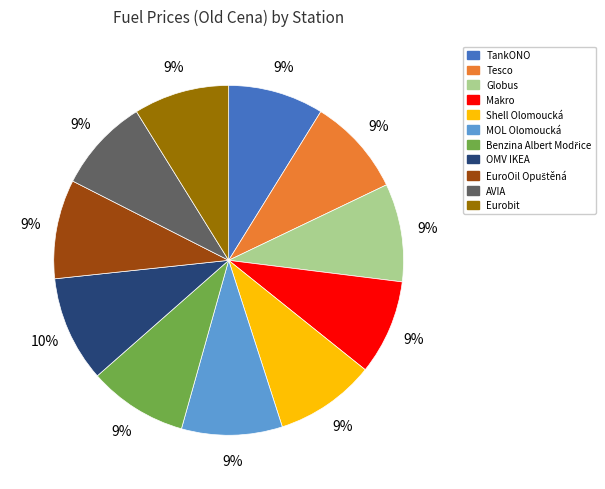

Is the sum of TankONO and OMV IKEA greater than half?

No